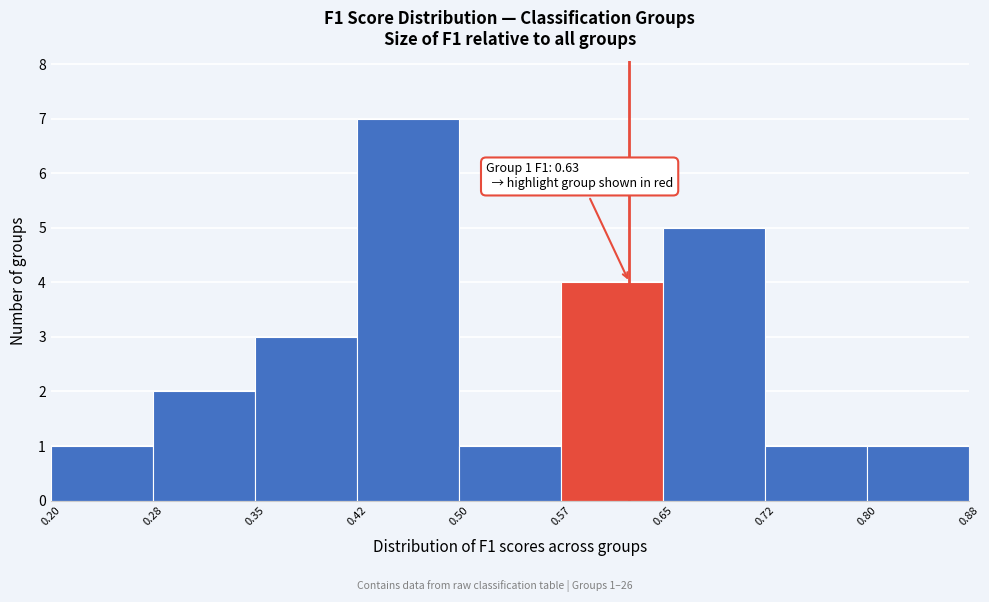

Over which range of the x-axis is the bar tallest?

0.42 to 0.50